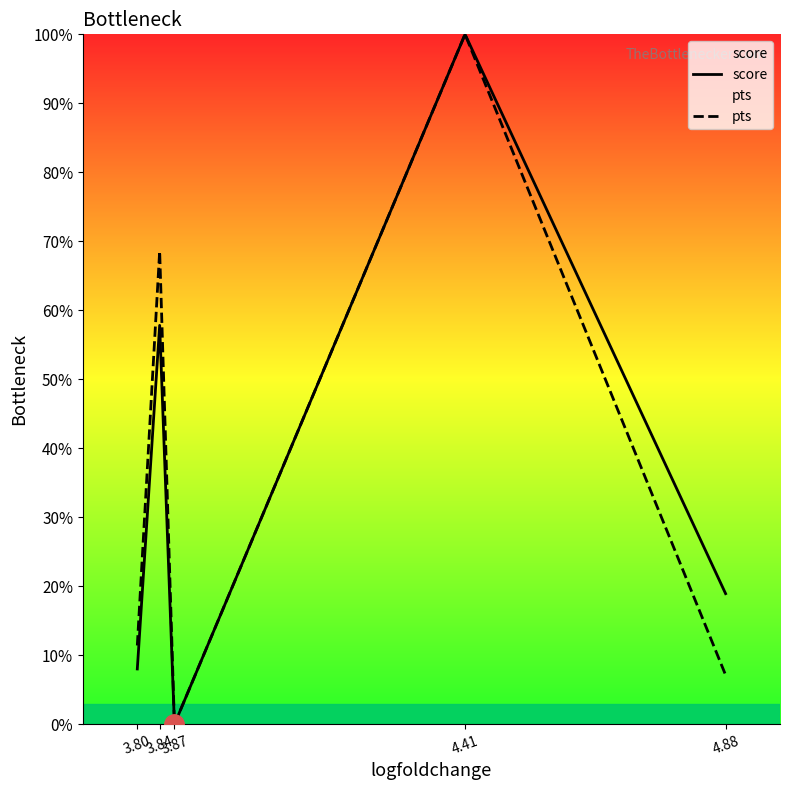

What is the value of the score point at the 4th from the left?

1.0